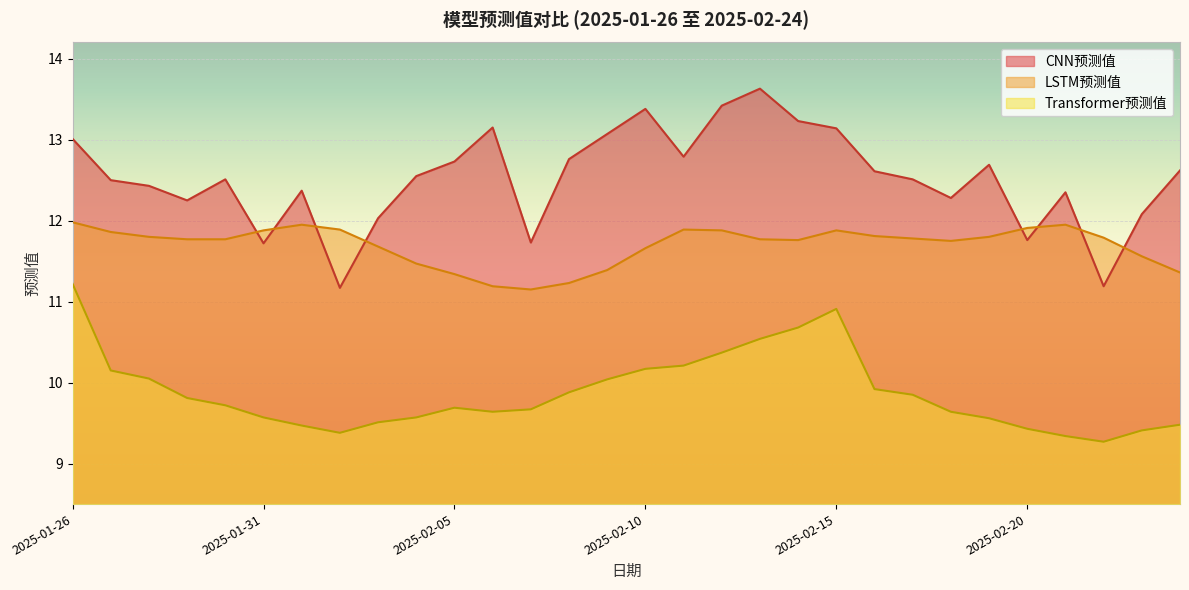

Between 2025-02-08 and 2025-02-05, which is larger?

2025-02-08